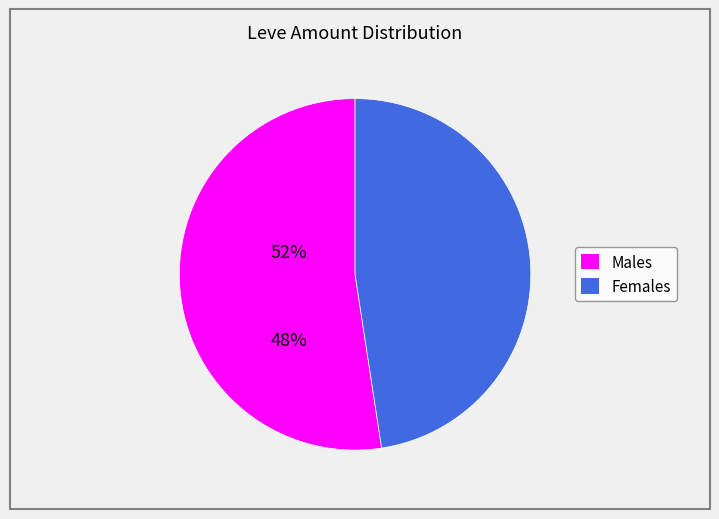

How many slices are in this pie chart?

2